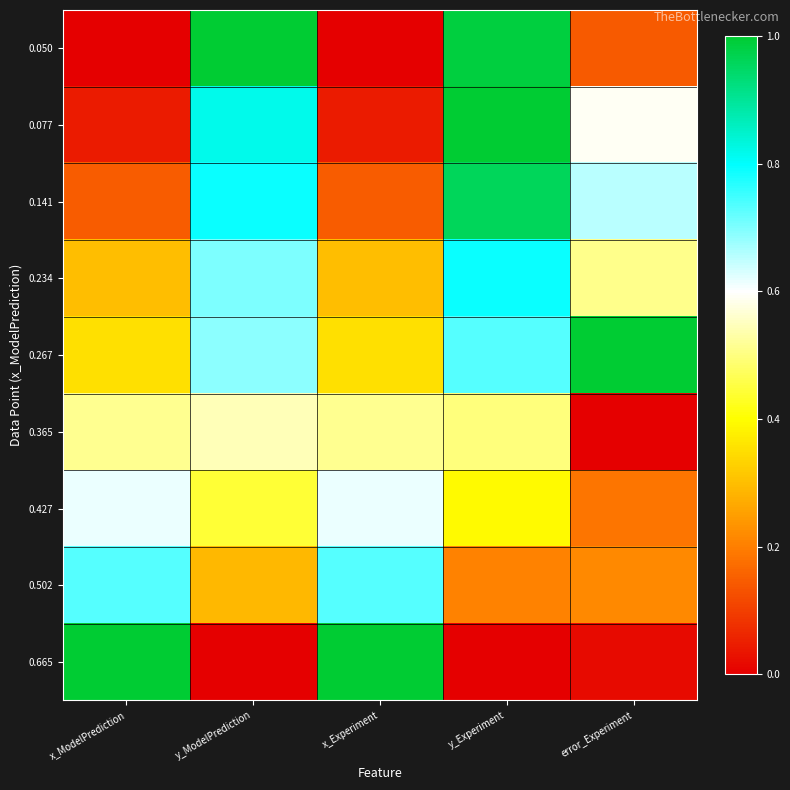

Which series has the largest total across all categories?

0.267